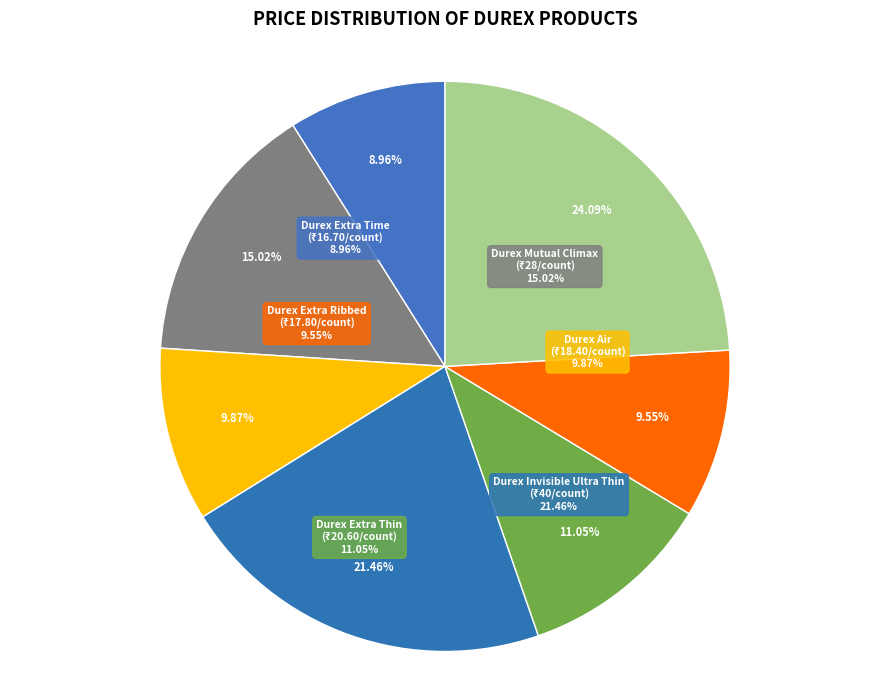

Does any single category account for the majority?

No